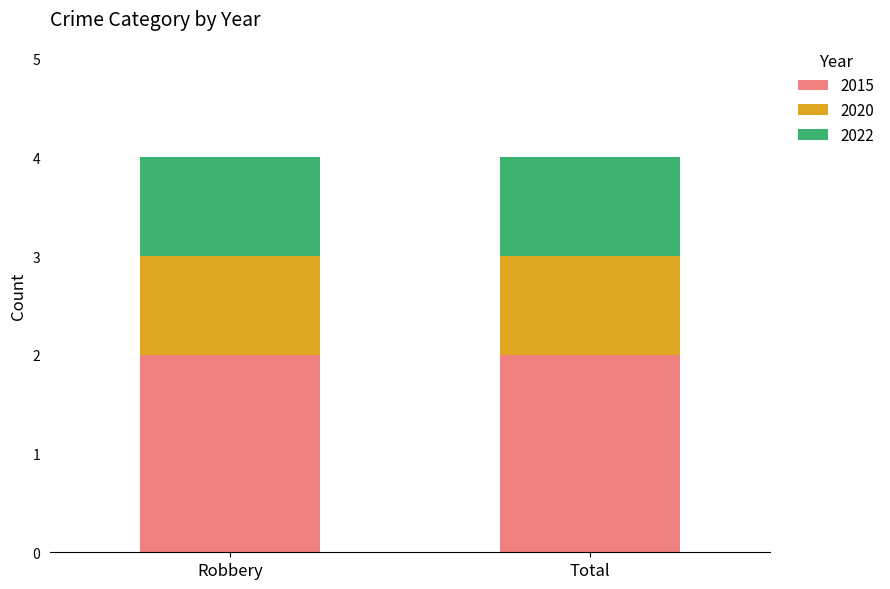

True or false: 2015 has a value of 2 at Robbery.

True